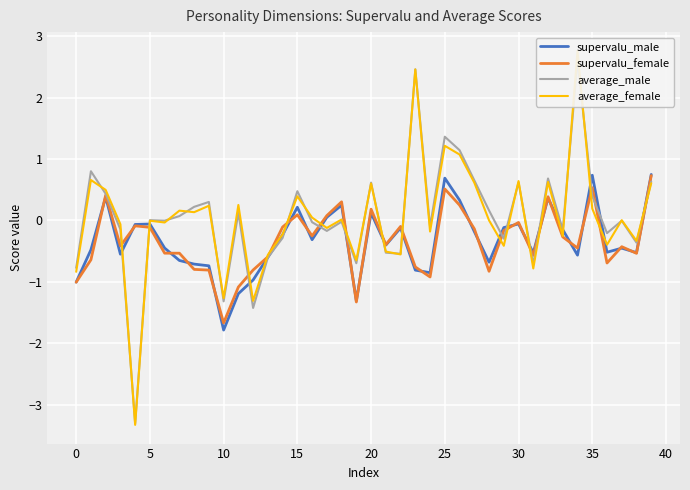

At which label does supervalu_female reach its minimum?

10